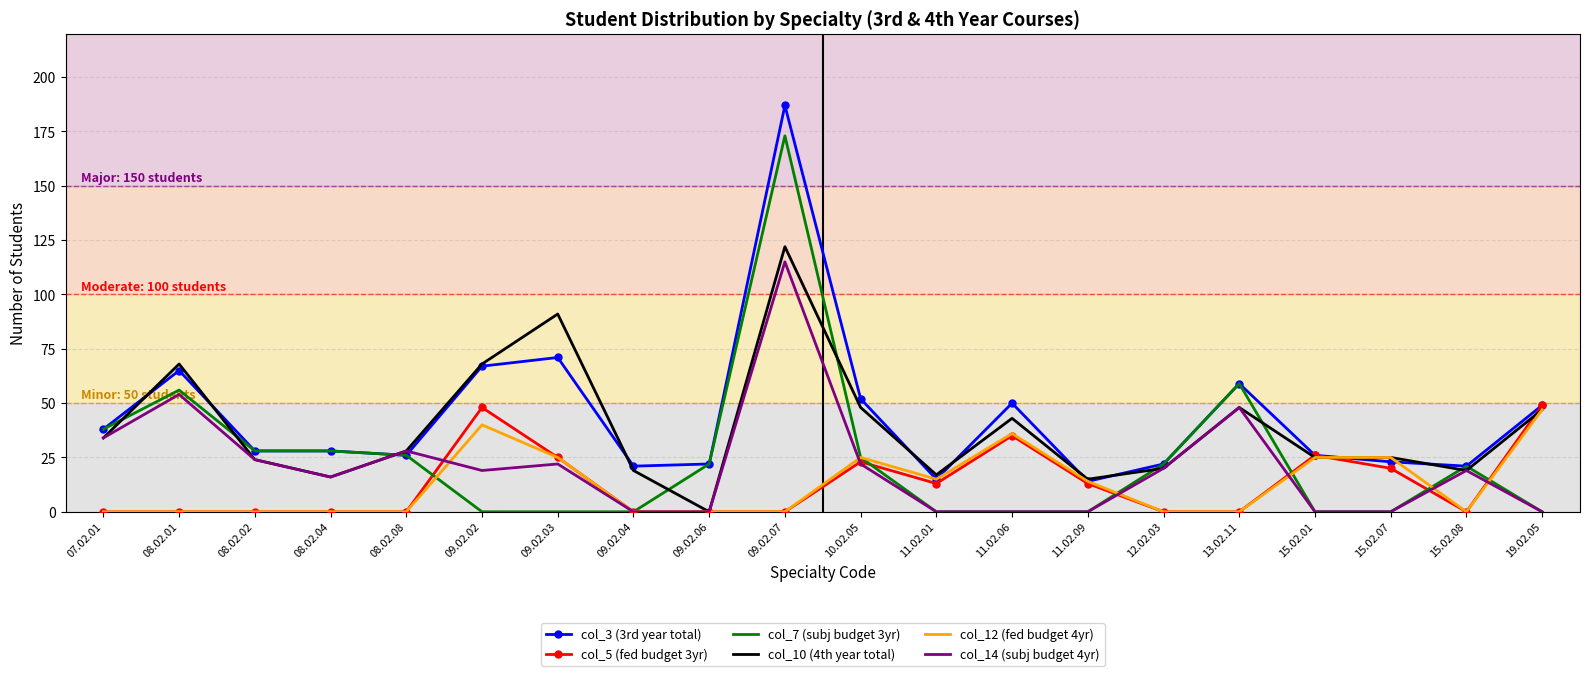

At which category is the sum across all series the highest?

09.02.07